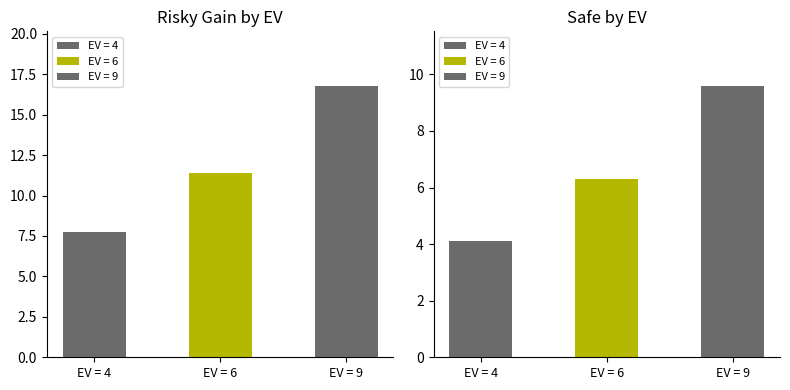

What is the value of the Safe bar at the 2nd from the left?

6.3